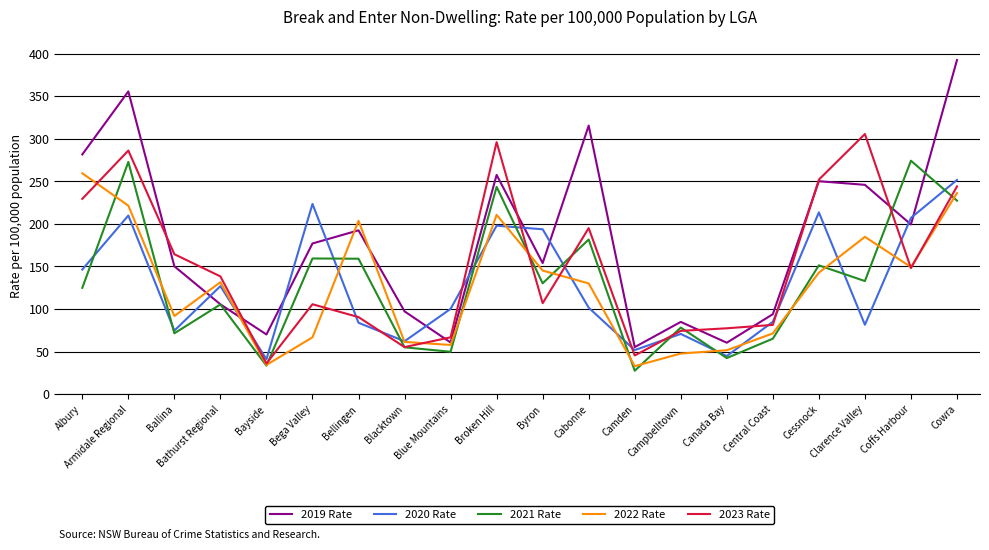

How many distinct data groups are displayed?

5